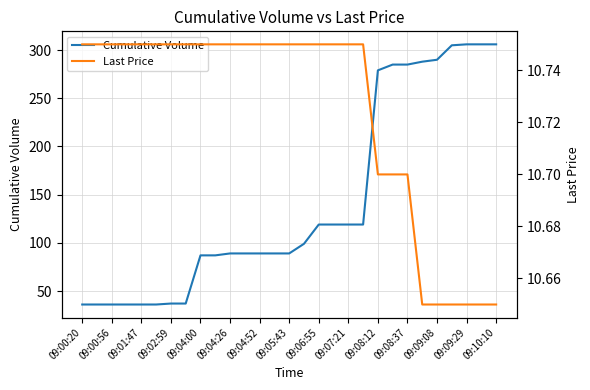

True or false: Cumulative Volume has more than 0 points higher than both neighbors.

False